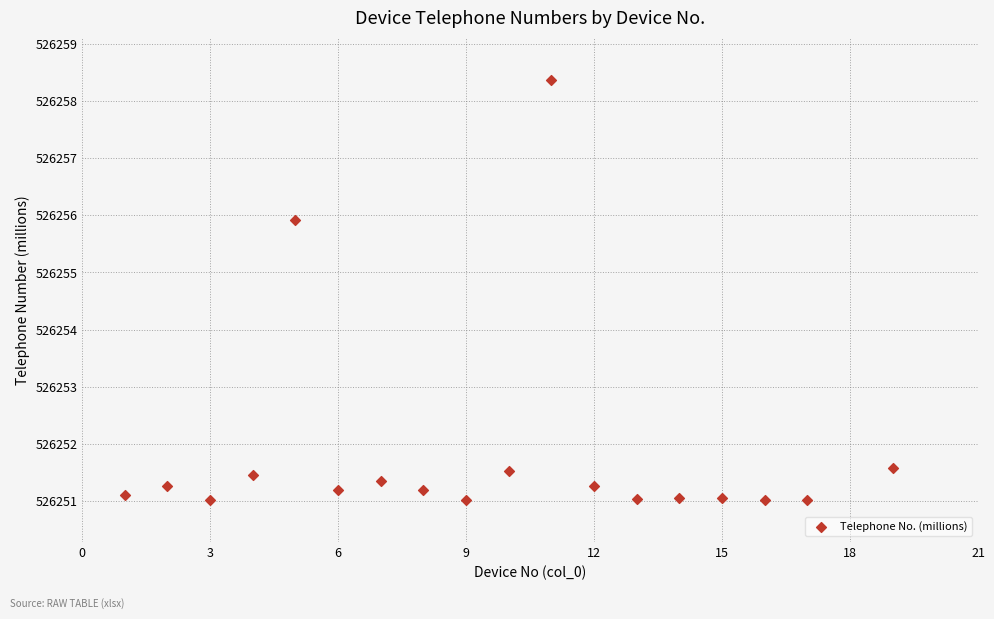

What is the range of X values (max minus min)?

18.0